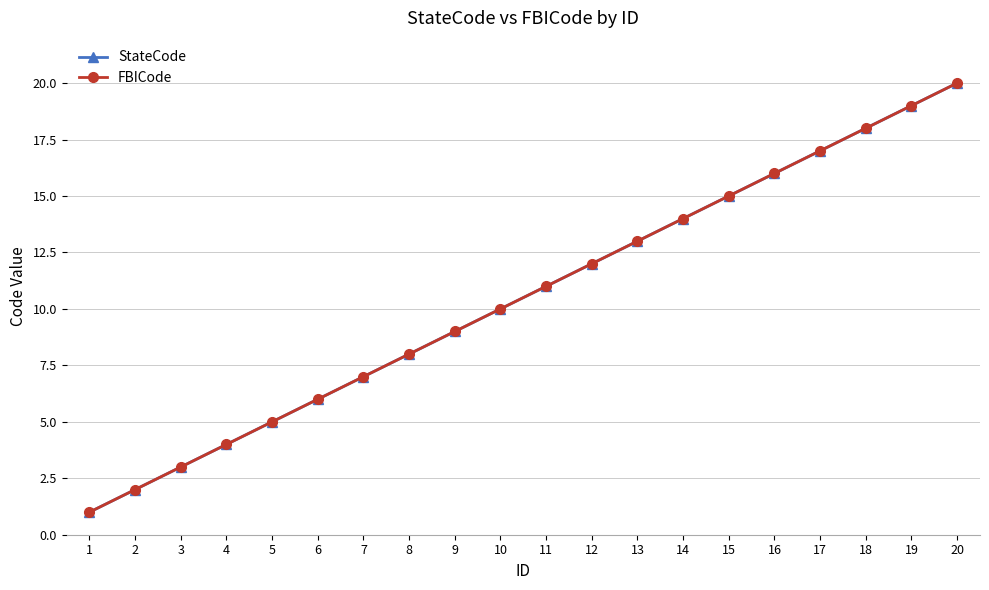

What is the difference between the second highest and minimum values in the StateCode series?

18